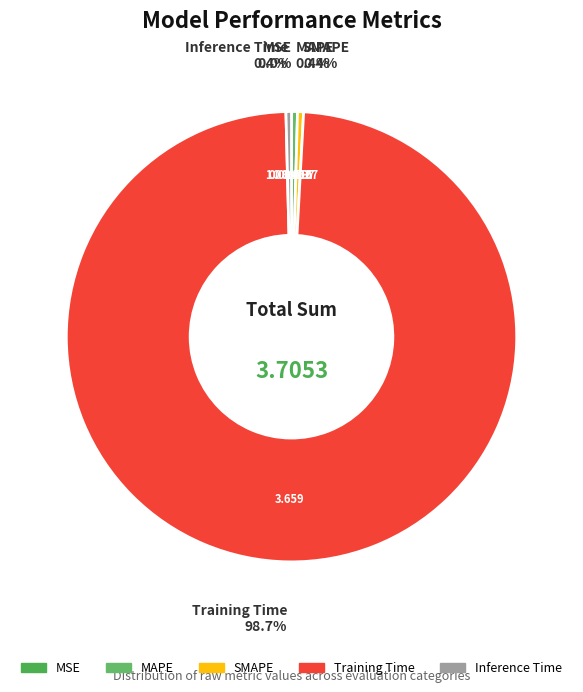

Which category has the biggest portion of the pie?

Training Time